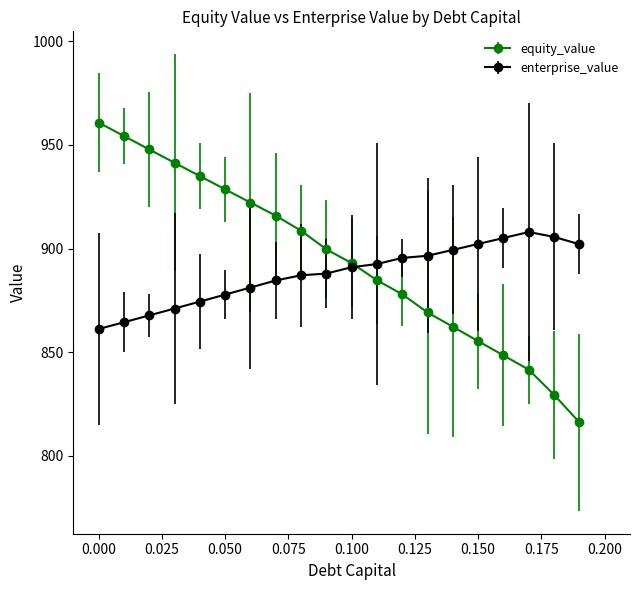

True or false: equity_value has more than 1 interior local peaks.

False